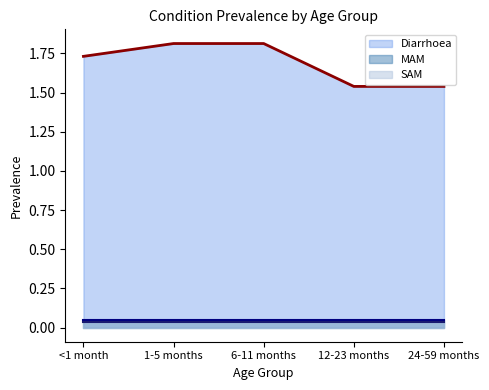

At how many categories does at least one series exceed 1?

5